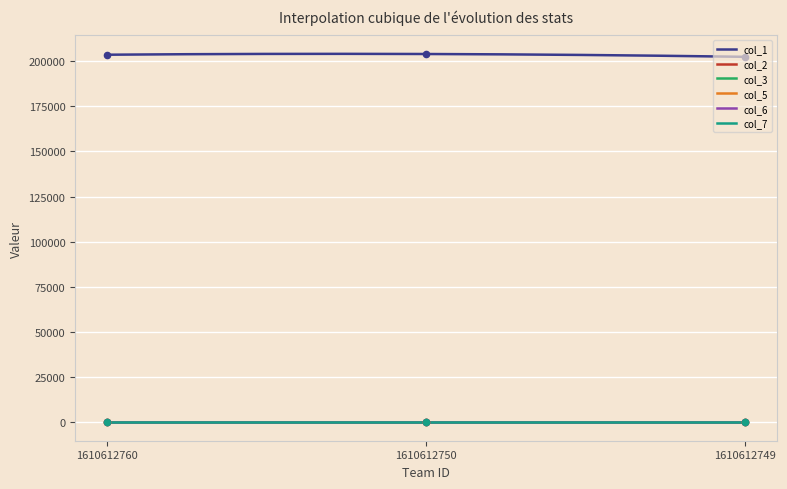

Which series has the widest spread of Y values?

col_1